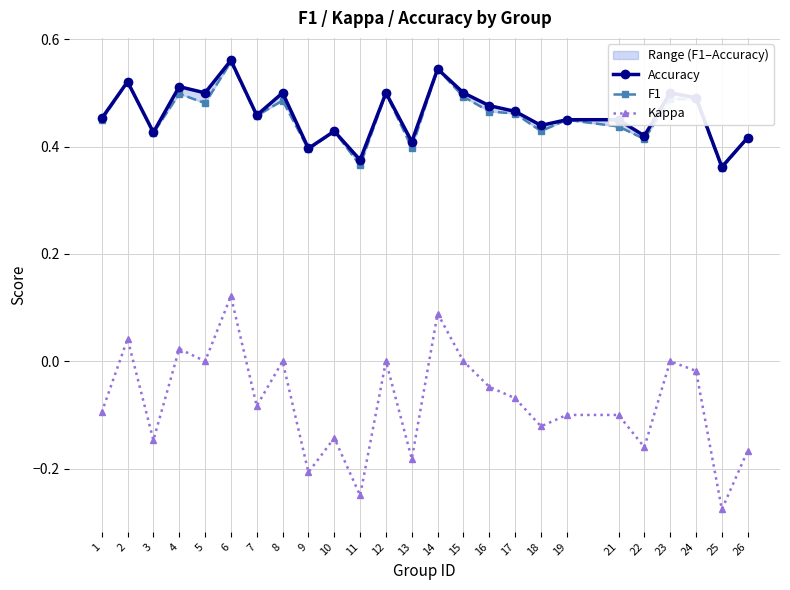

Which label corresponds to the smallest value in the chart?

25